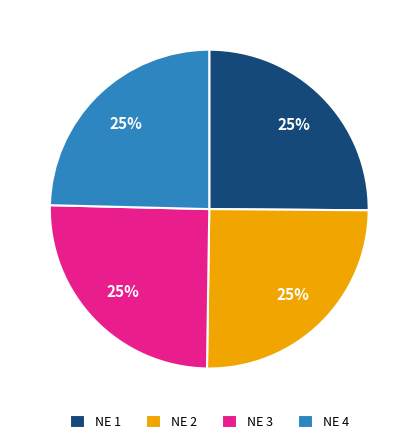

The NE 4 slice represents 25% of the pie. True or false?

True